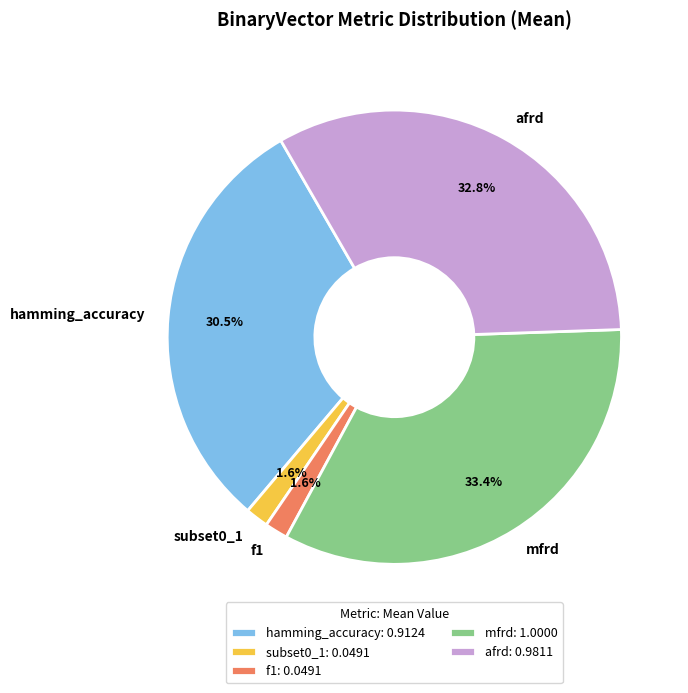

To the nearest percent, what is the difference between the mfrd and afrd slice percentages?

1%